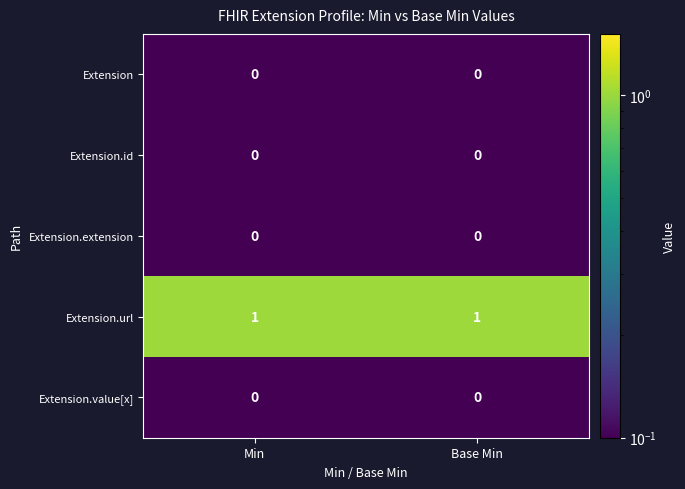

The value of Extension.value[x] at Base Min is 0. True or false?

True